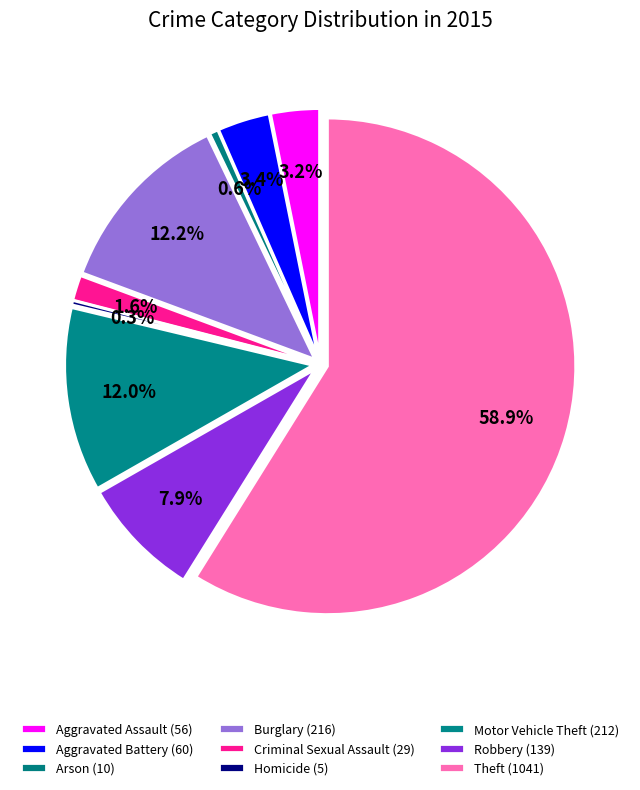

Which category has the biggest portion of the pie?

Theft